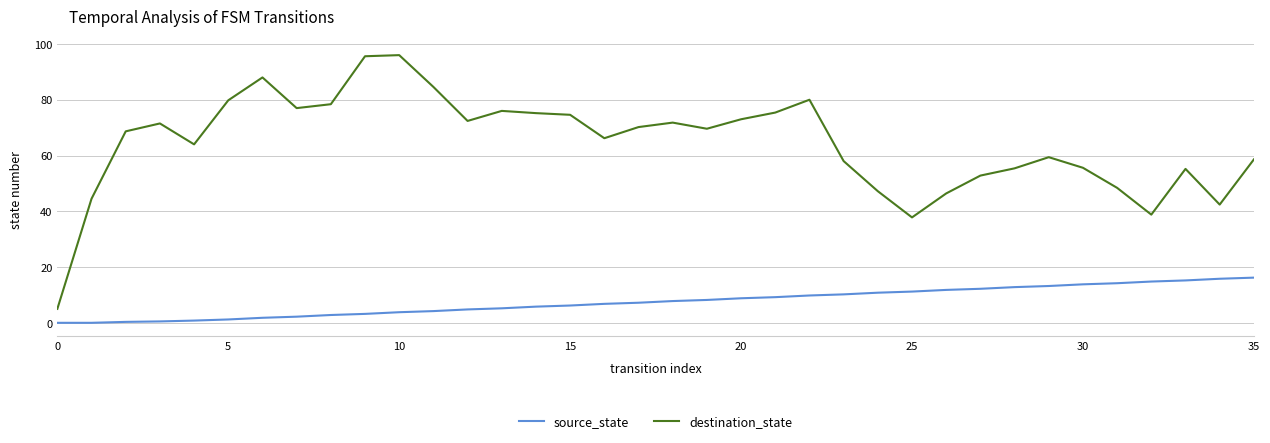

True or false: destination_state and source_state intersect in this chart.

False